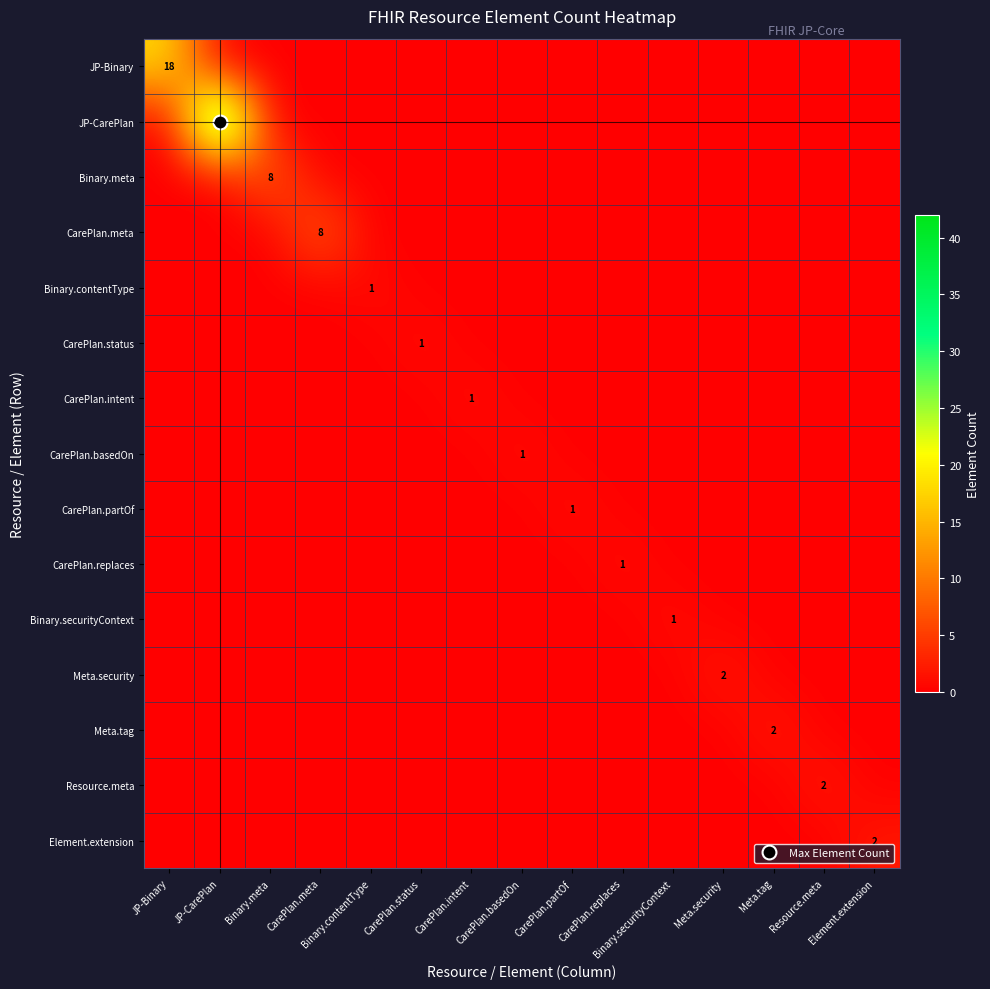

What is the spread (max minus min) of values at CarePlan.status?

1